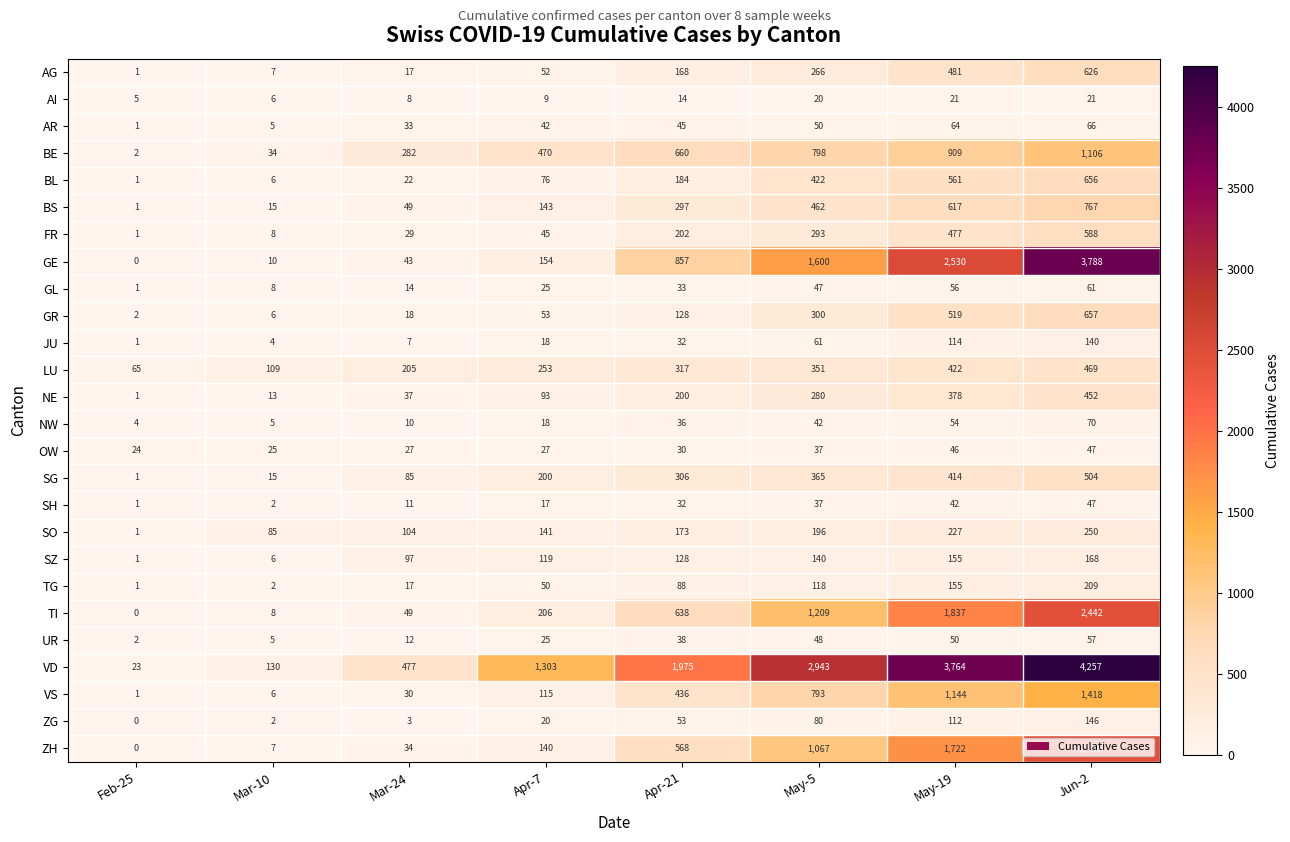

Which series changed the most between Mar-24 and Apr-7?

VD